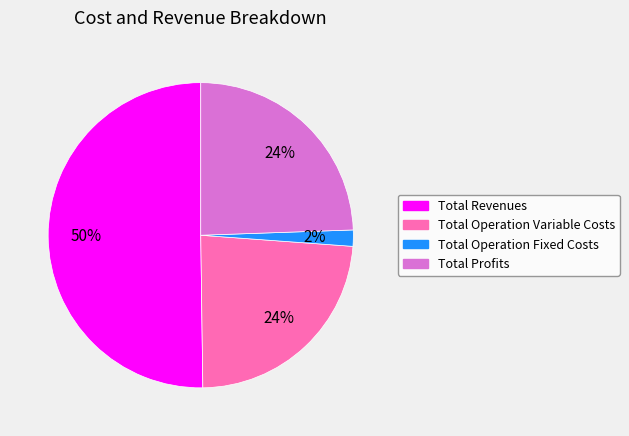

Which slice is the largest?

Total Revenues